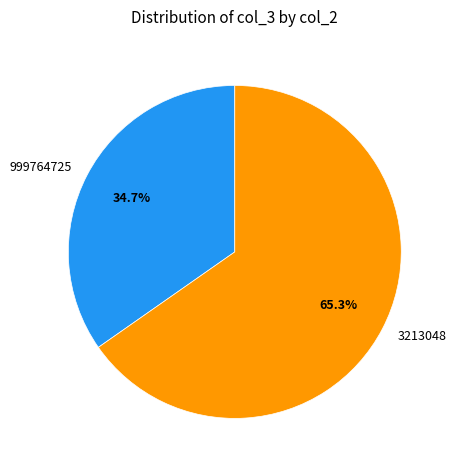

To the nearest percent, what portion does 3213048 represent?

65%